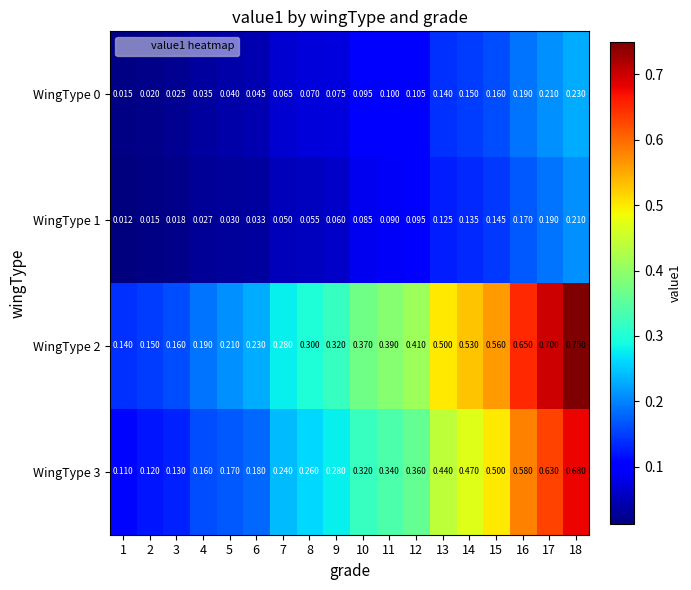

Is the value of WingType 2 at 5 greater than the value of WingType 3 at 7?

No